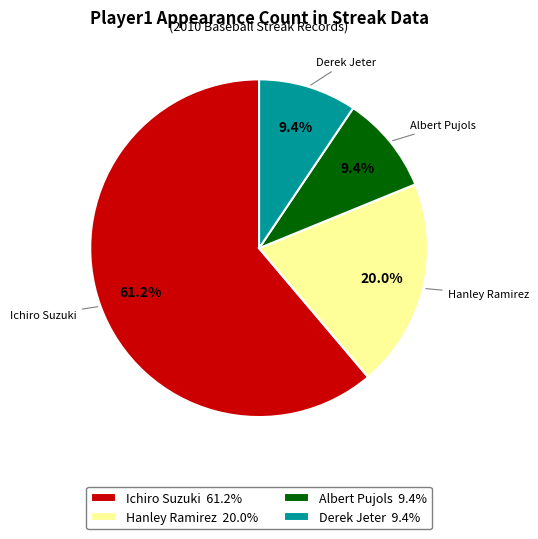

The Derek Jeter slice represents 24% of the pie. True or false?

False